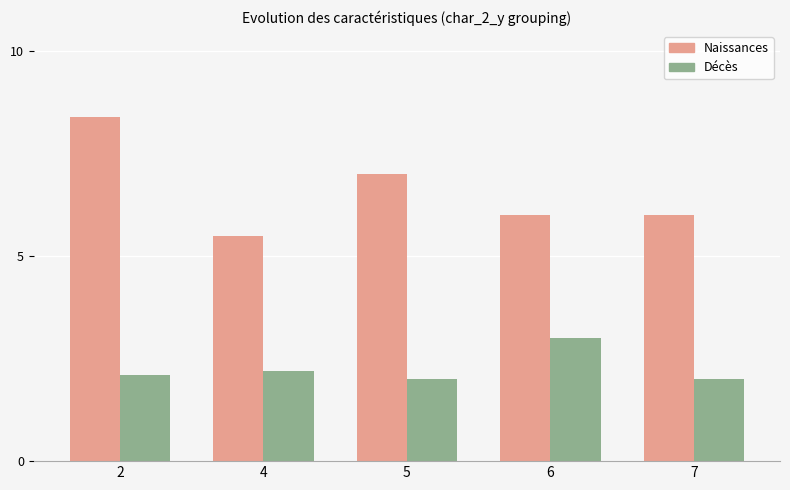

At which label does Naissances reach its minimum?

4